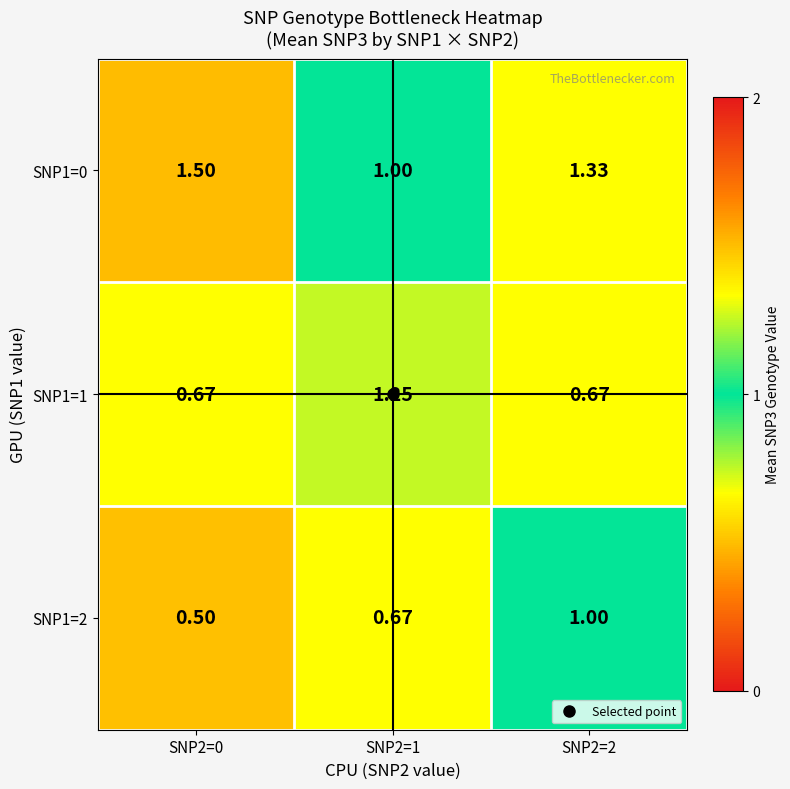

Which series has the largest range (max minus min)?

row_1